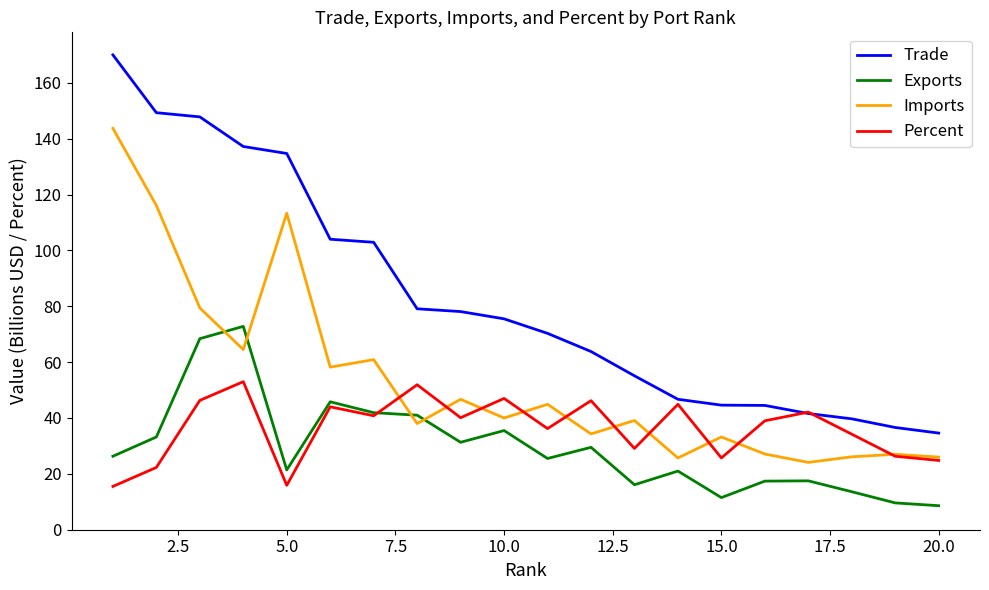

What is the difference between the second highest and minimum values in the Percent series?

36.4